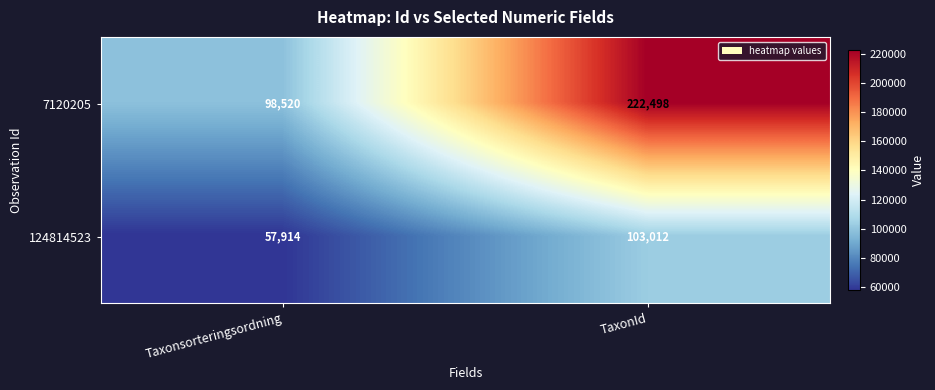

Reading left to right, list all the values displayed in this chart.

7120205: 98520	222498
124814523: 57914	103012